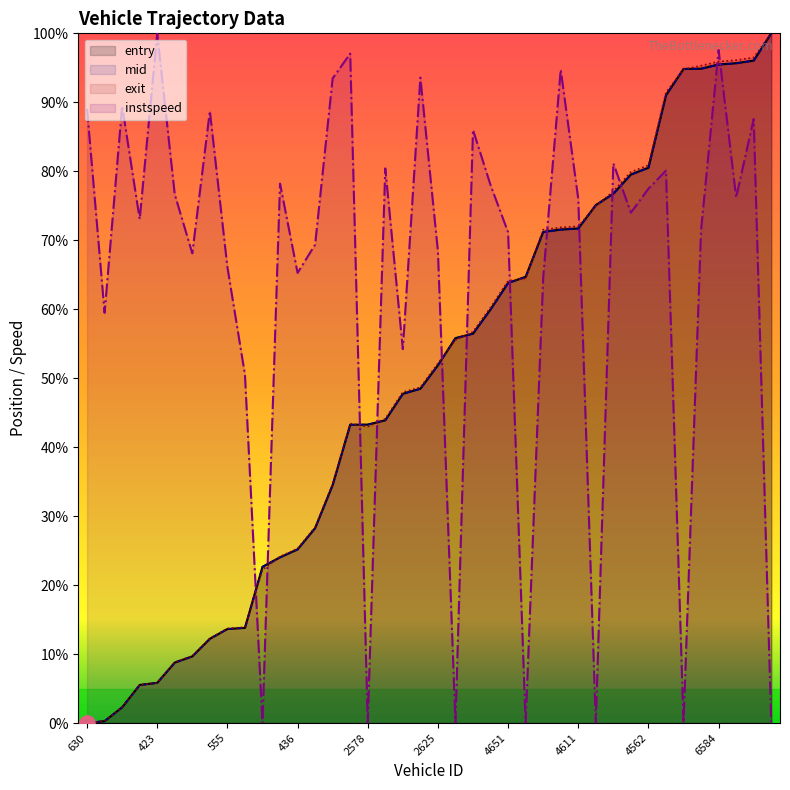

What is the label of the 18th point from the left?

17